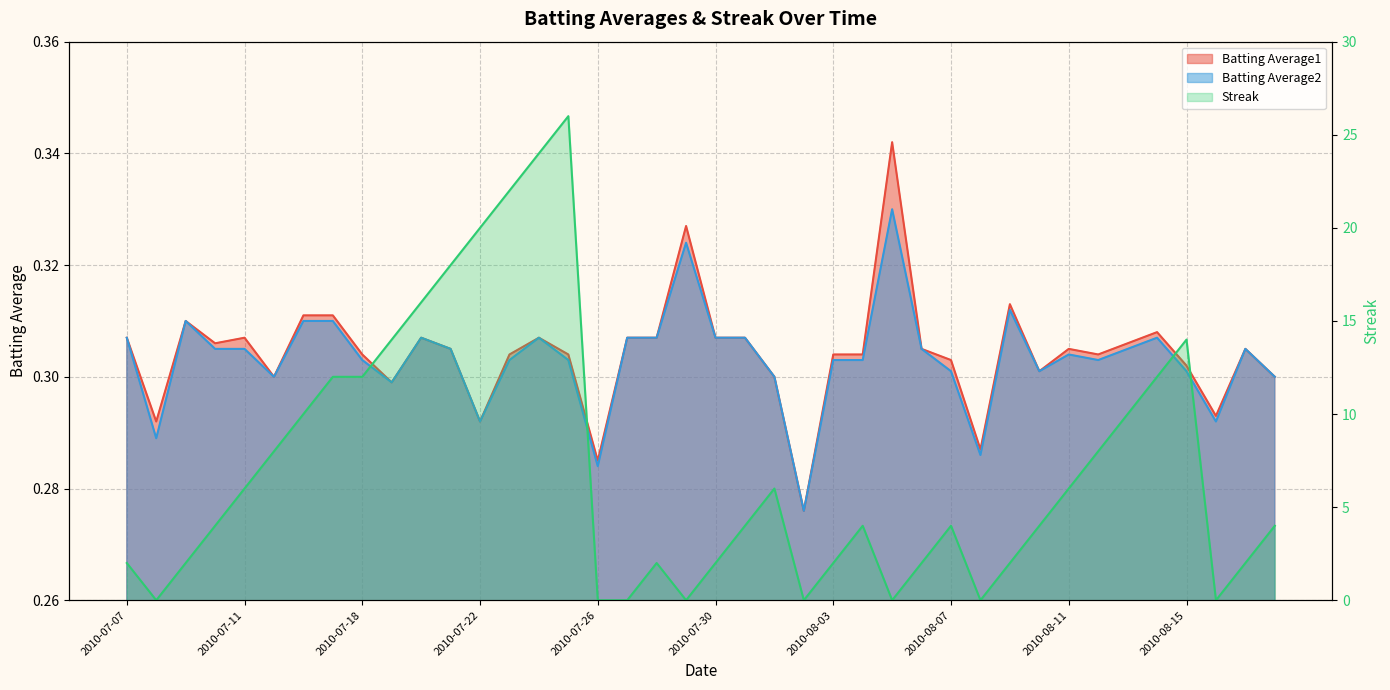

Which series has the largest total across all categories?

Streak